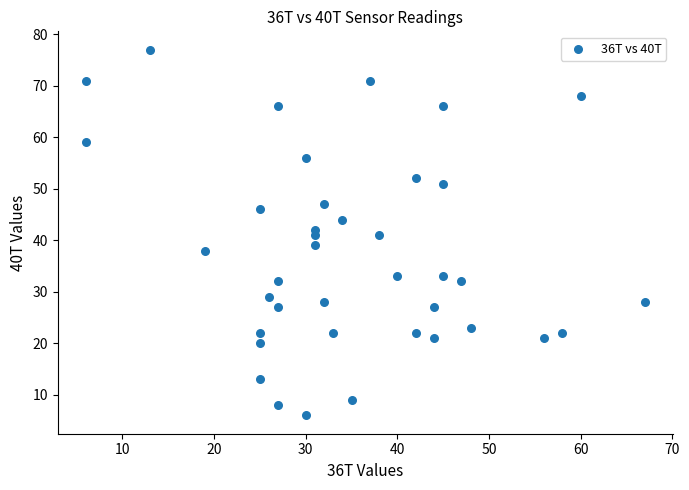

What is the range of Y values (max minus min)?

71